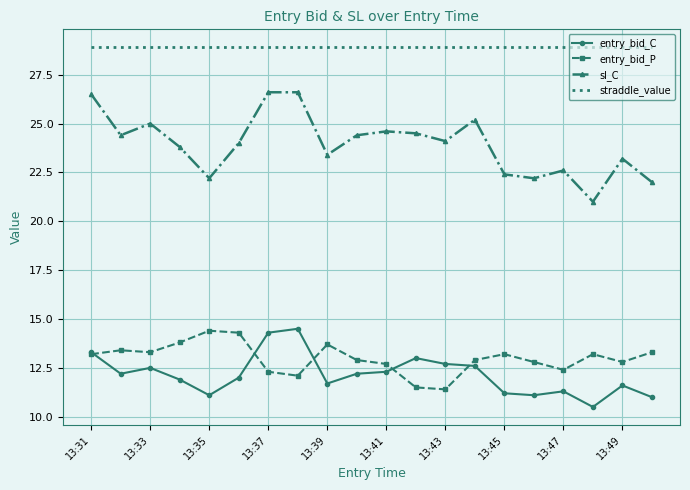

What is the minimum value shown in the chart?

10.5